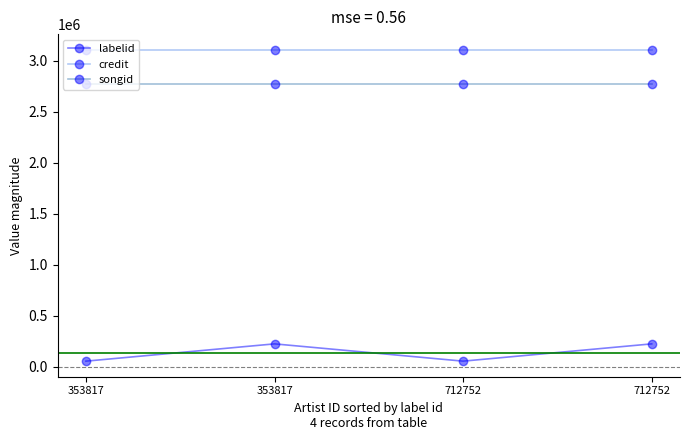

At 712752, list the series in order from smallest to largest.

labelid, songid, credit